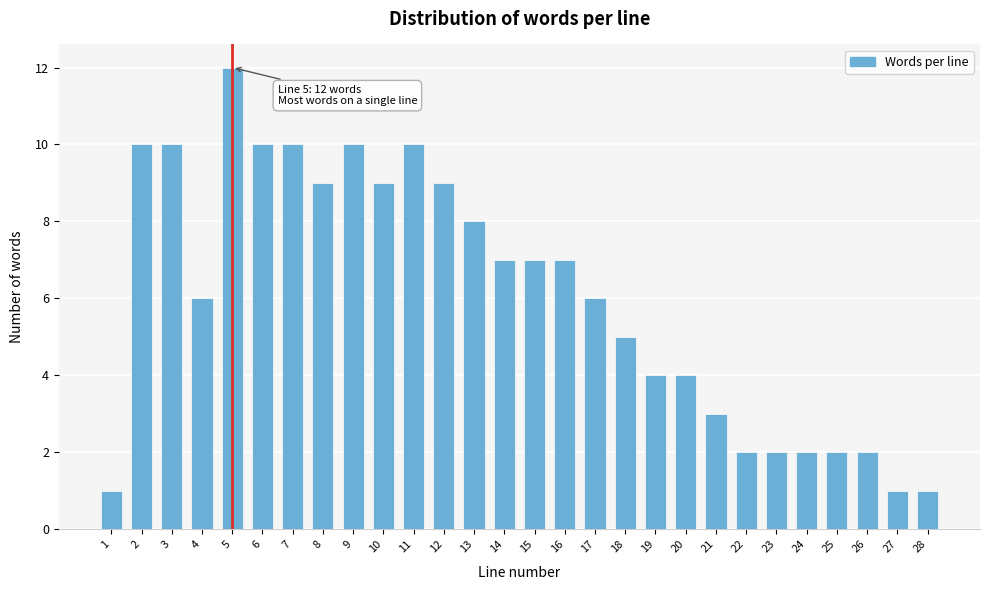

Reading left to right, what are all the values shown in this chart?

1	10	10	6	12	10	10	9	10	9	10	9	8	7	7	7	6	5	4	4	3	2	2	2	2	2	1	1